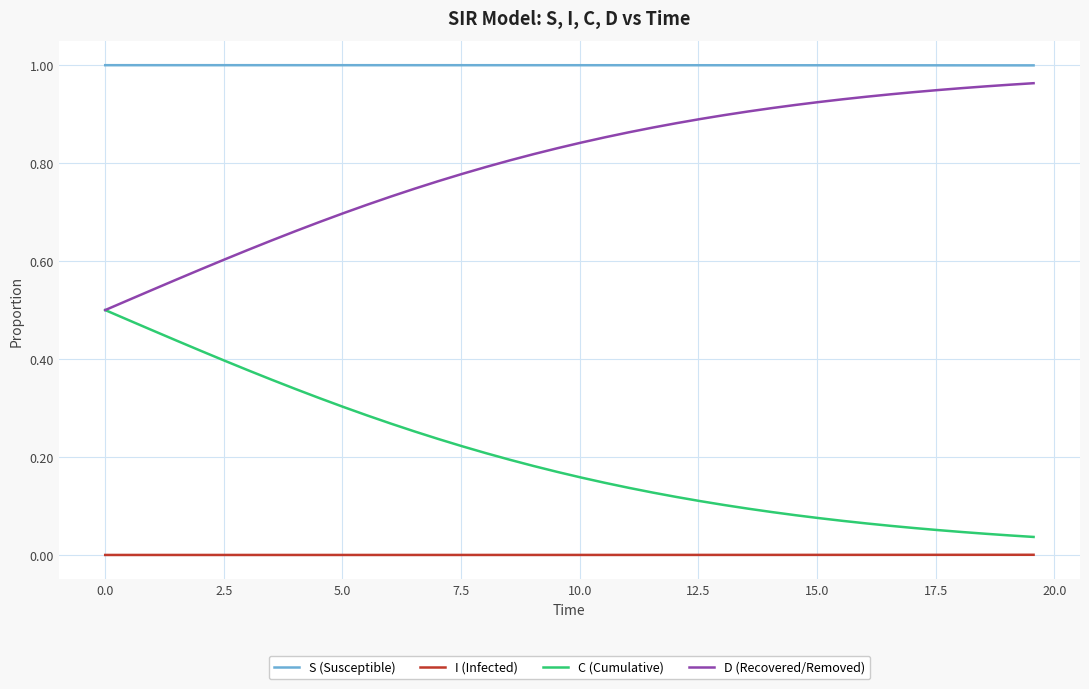

True or false: D (Recovered/Removed) and I (Infected) cross at least once.

False